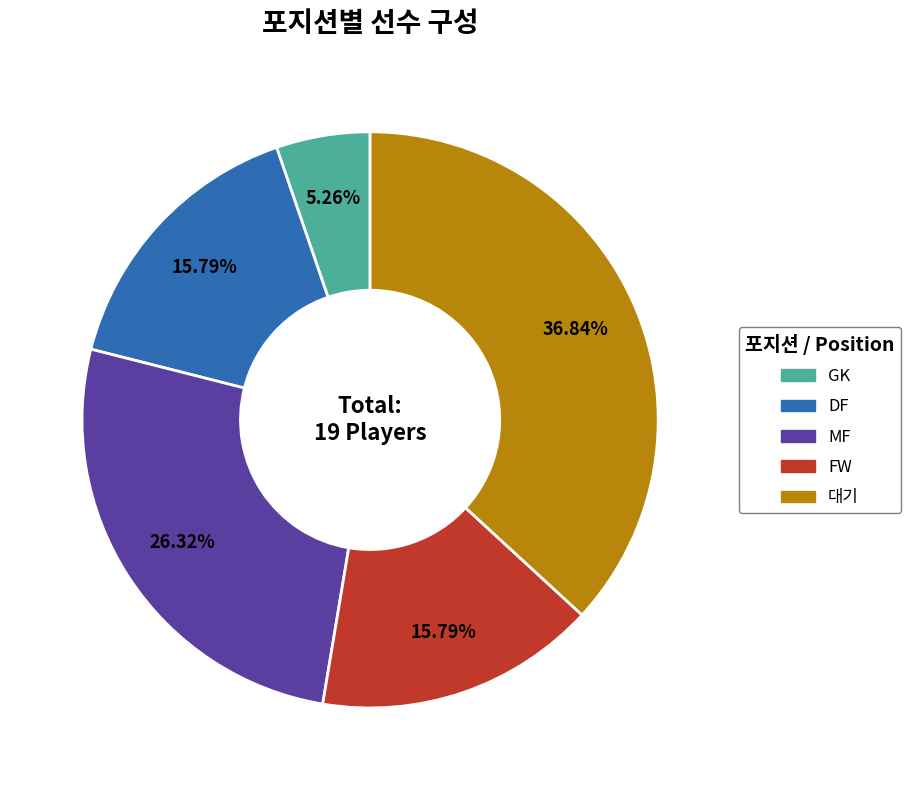

Is it true that DF is 16% of the pie?

True